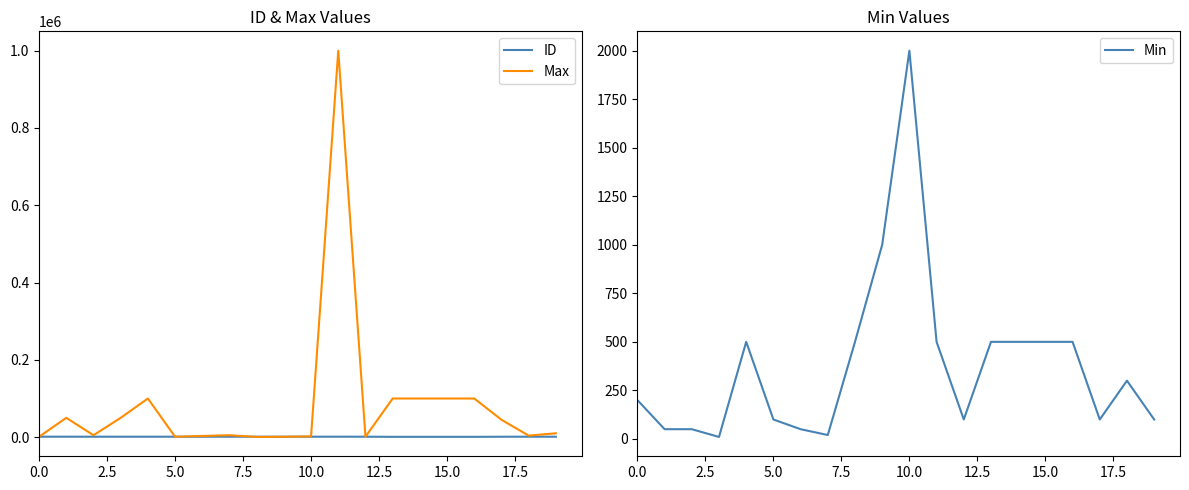

The value of Min at 10.0 is 3327. True or false?

False